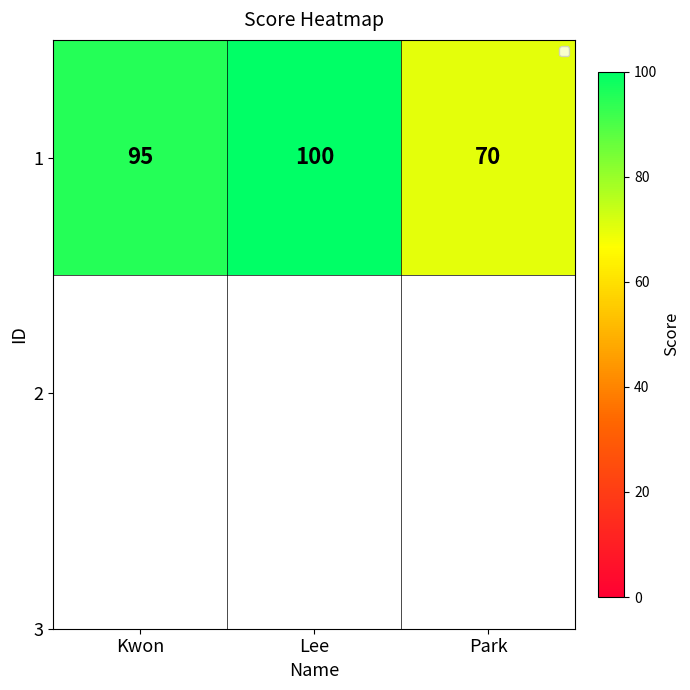

What is the approximate value at Park, to the nearest 5?

70